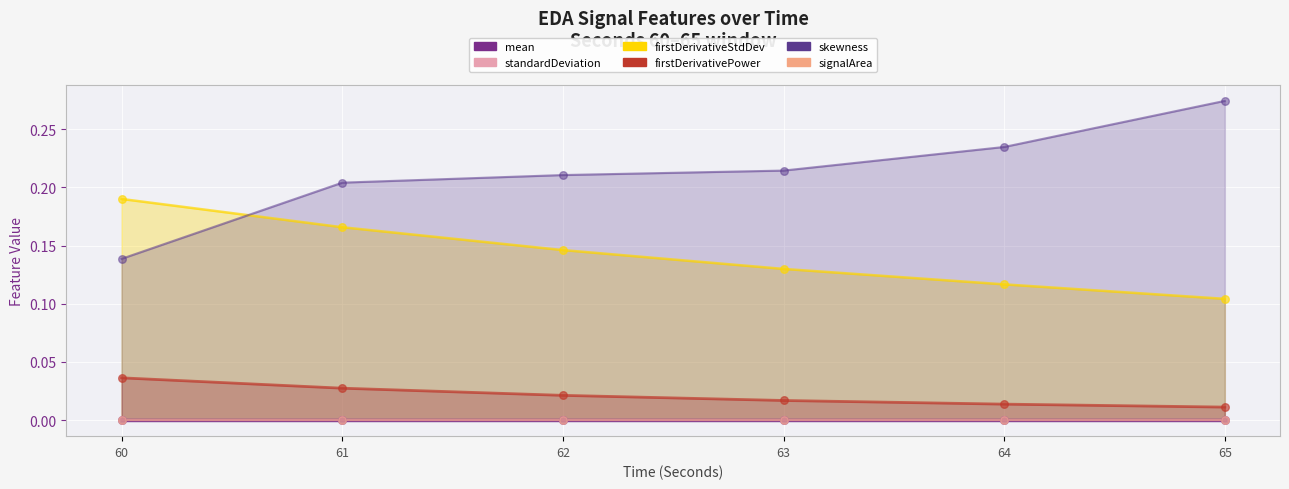

At which category is the sum across all series the highest?

61